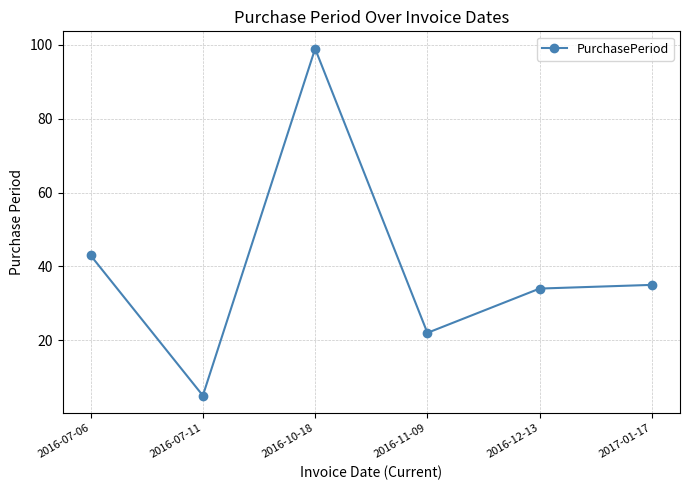

Count the number of categories in the chart.

6